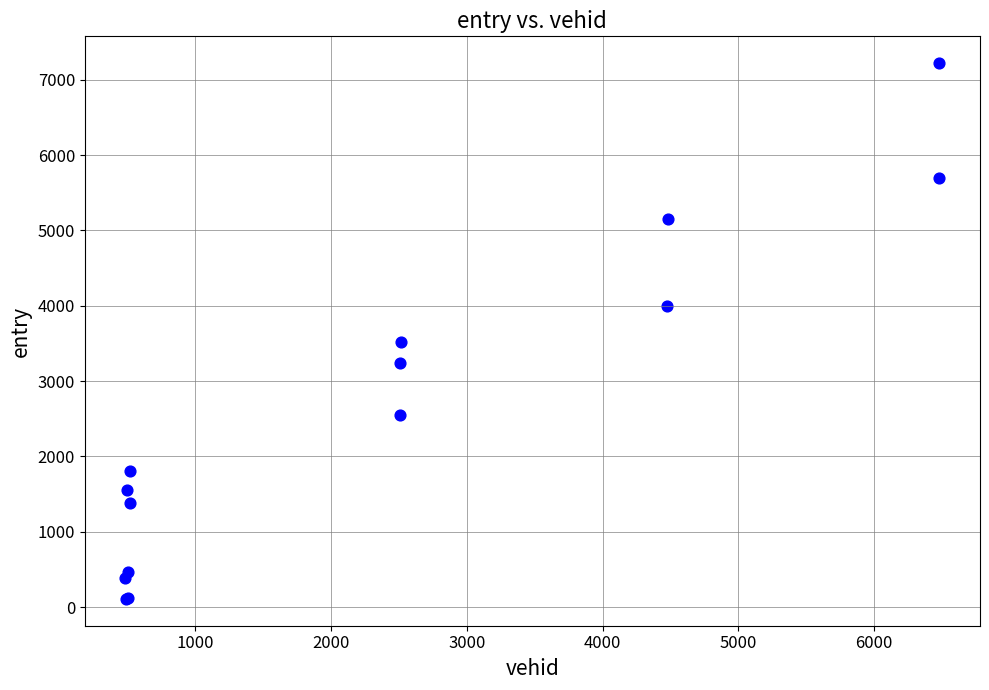

What Y value in the scatter plot is closest to 3664?

3514.5